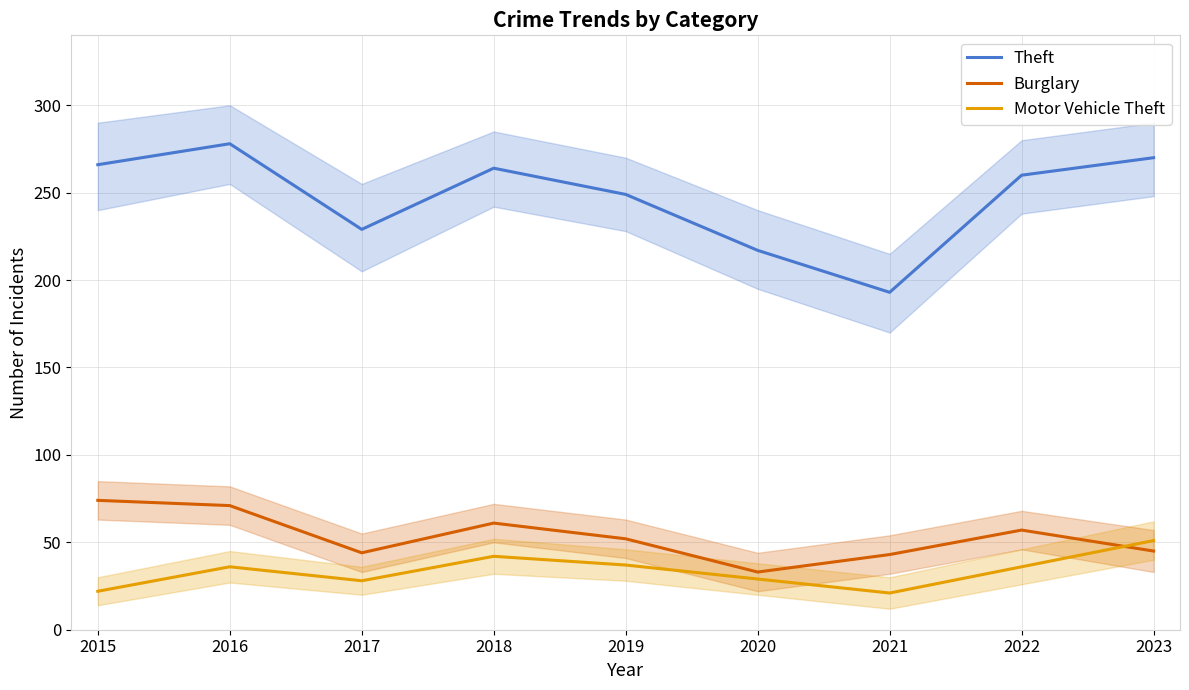

Which series has the largest total across all categories?

Theft